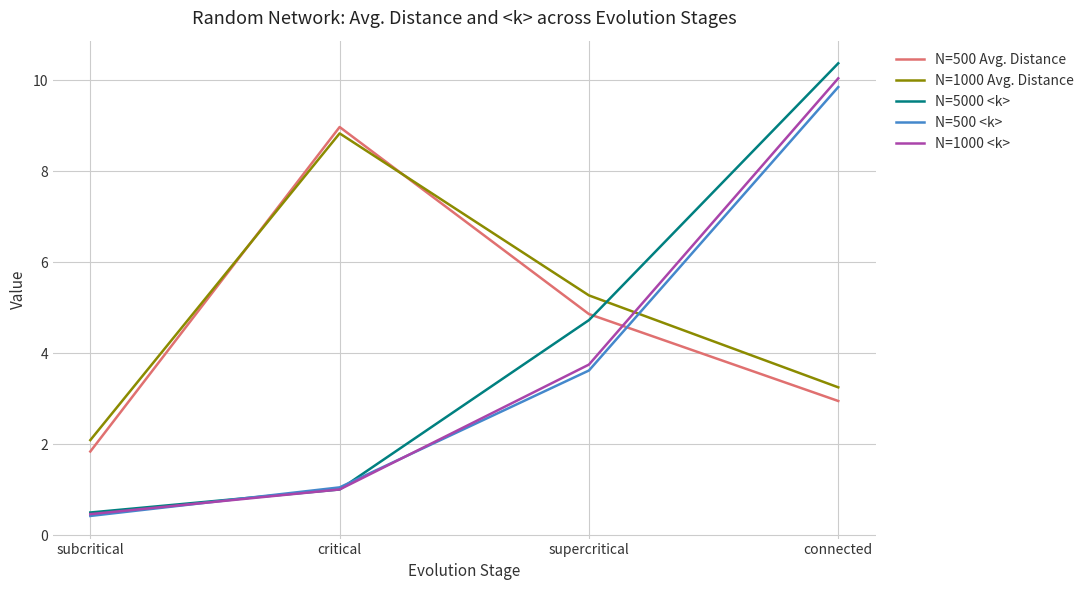

How many values in the N=5000 <k> series exceed 4?

2